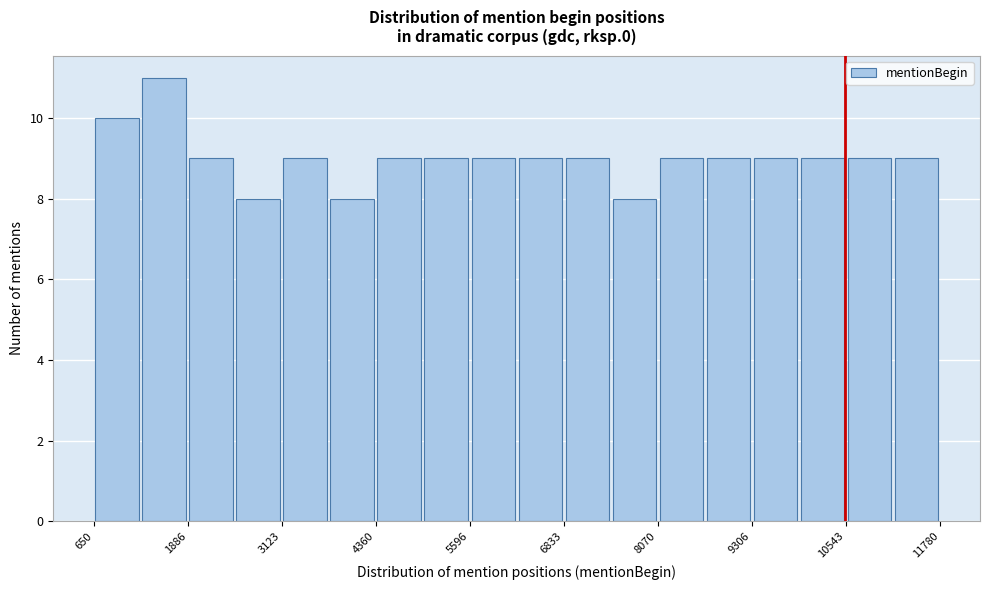

Read against the x-axis, roughly where is the centre of the tallest bar?

1600